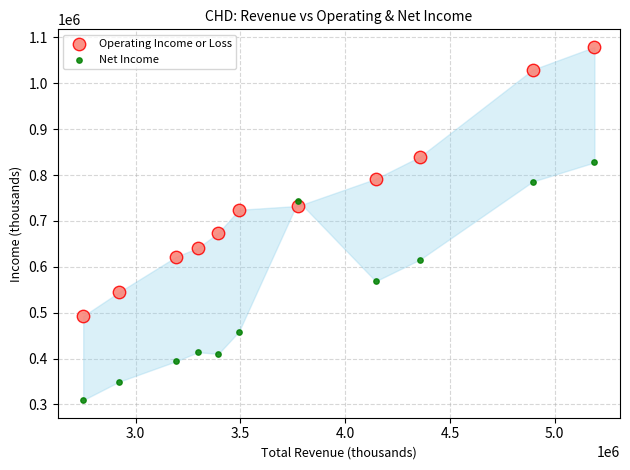

Across all series, what Y value is closest to 694350?

674200